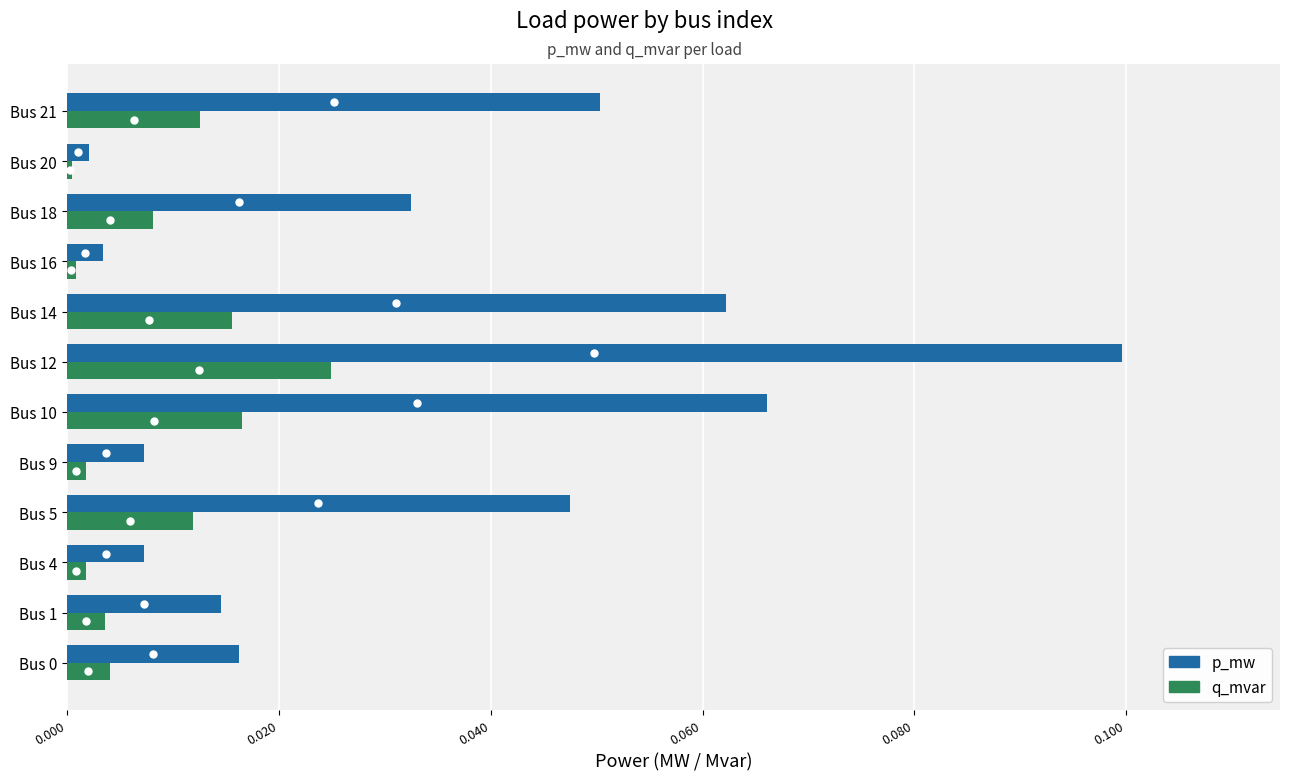

Rank the series by their maximum value, from highest to lowest.

p_mw, q_mvar